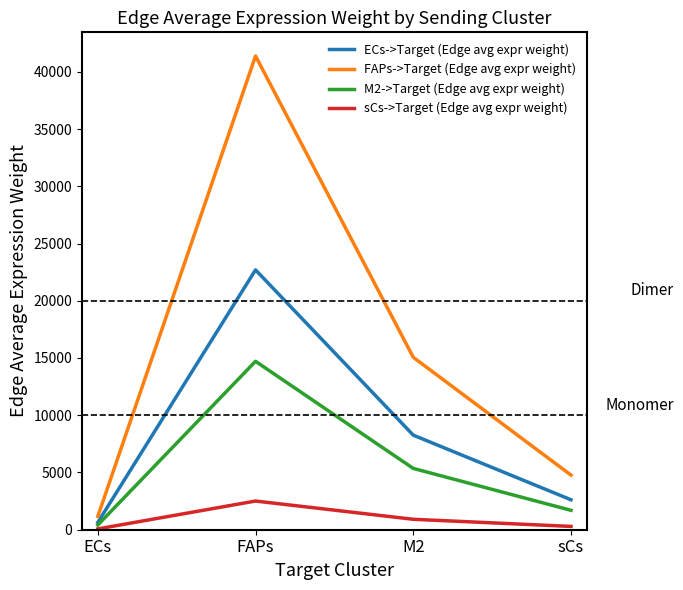

Between ECs and M2, which series saw the biggest shift?

FAPs->Target (Edge avg expr weight)